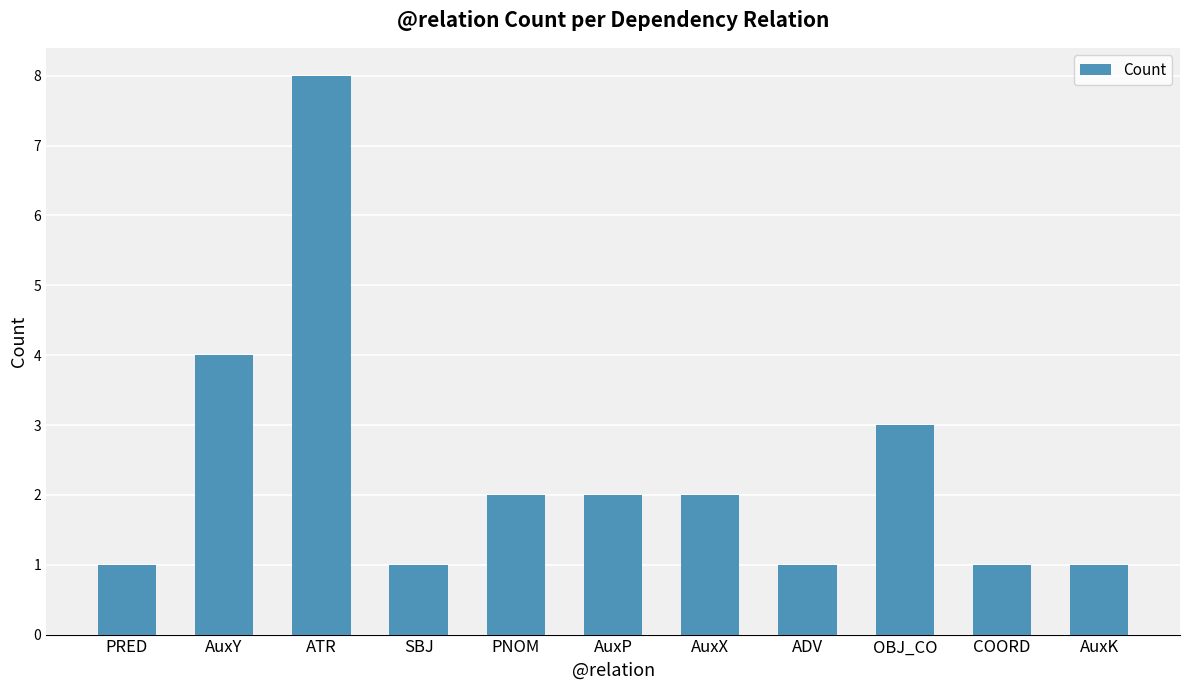

Between PRED and AuxY, which is larger?

AuxY